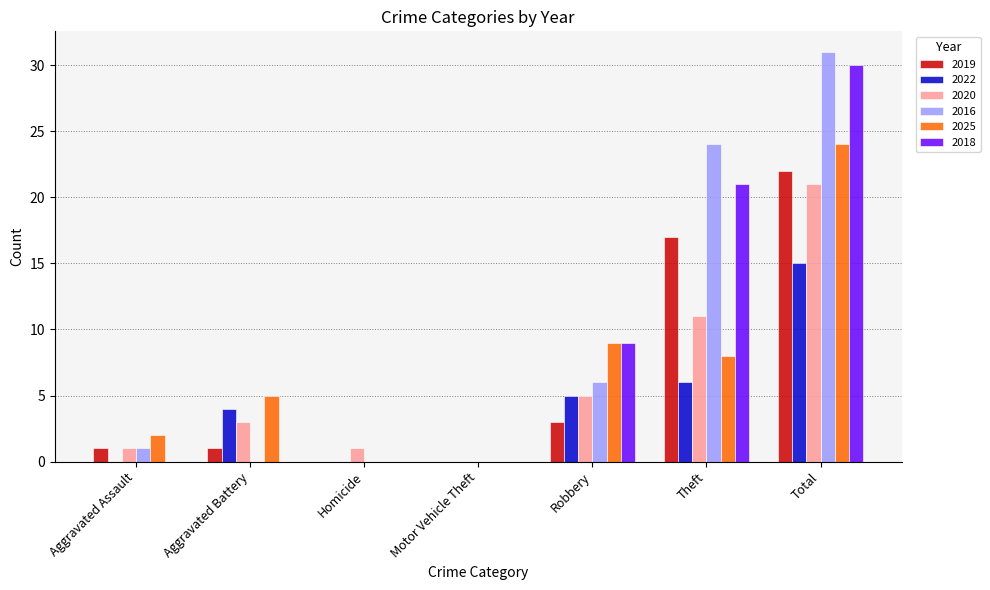

What is the maximum value for 2016?

31